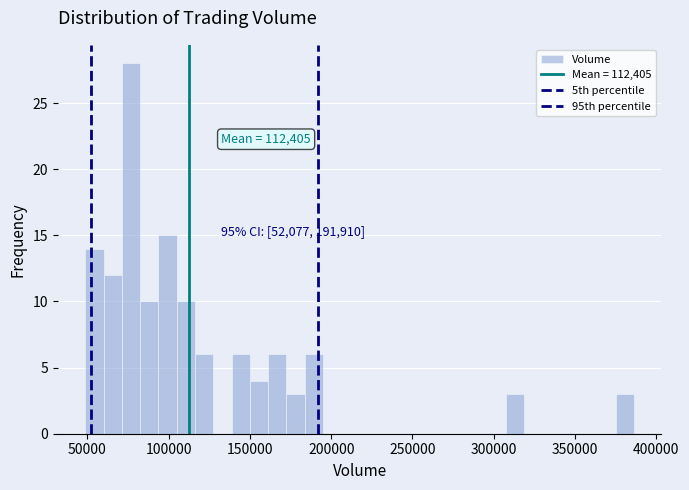

Read against the x-axis, roughly where is the centre of the tallest bar?

75000